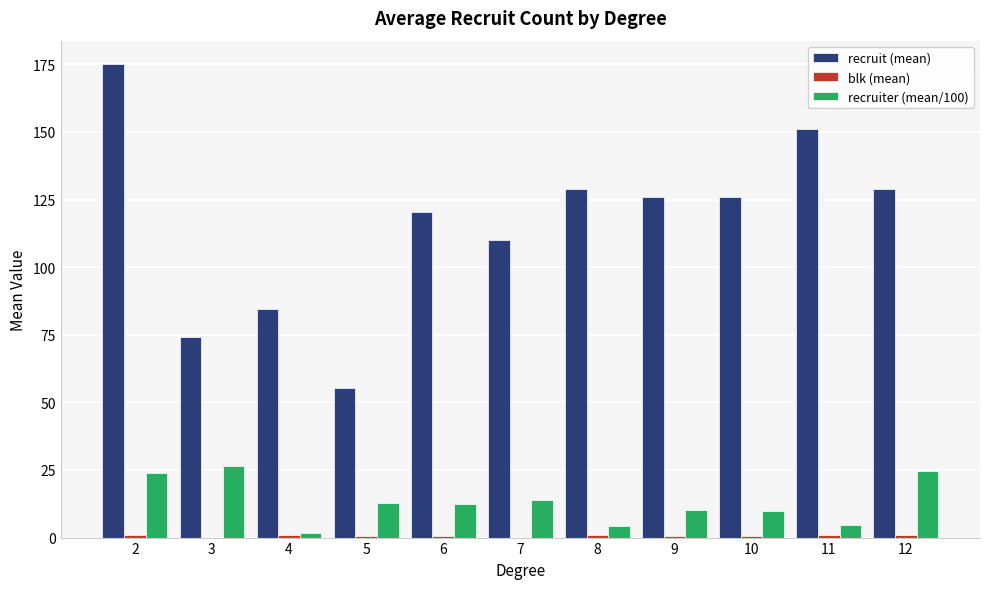

What is the total value across all series at 8?

134.1